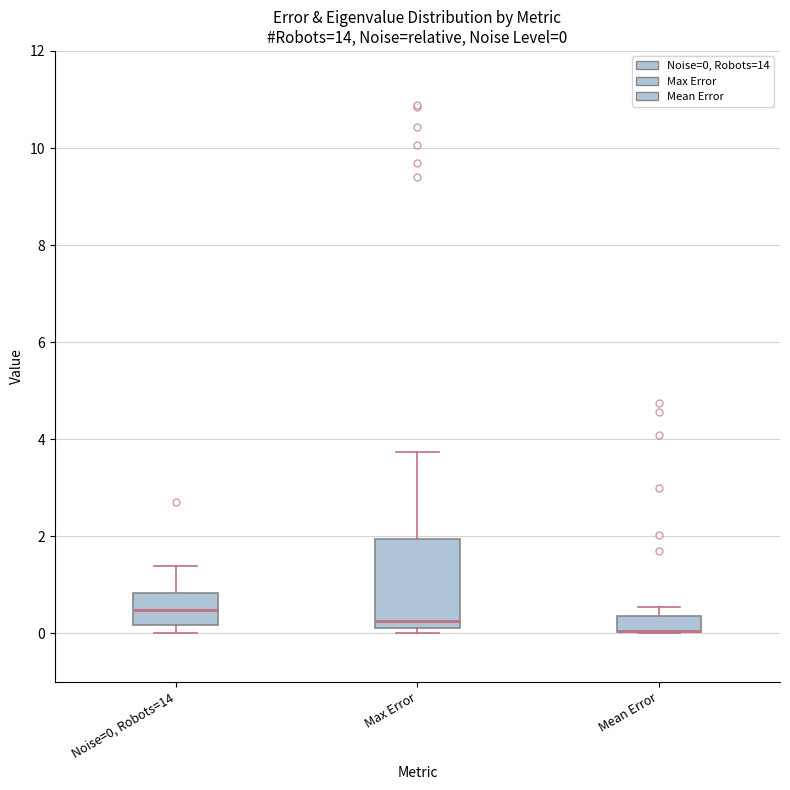

Comparing the boxes themselves (not the whiskers), which one is the tallest?

Max Error